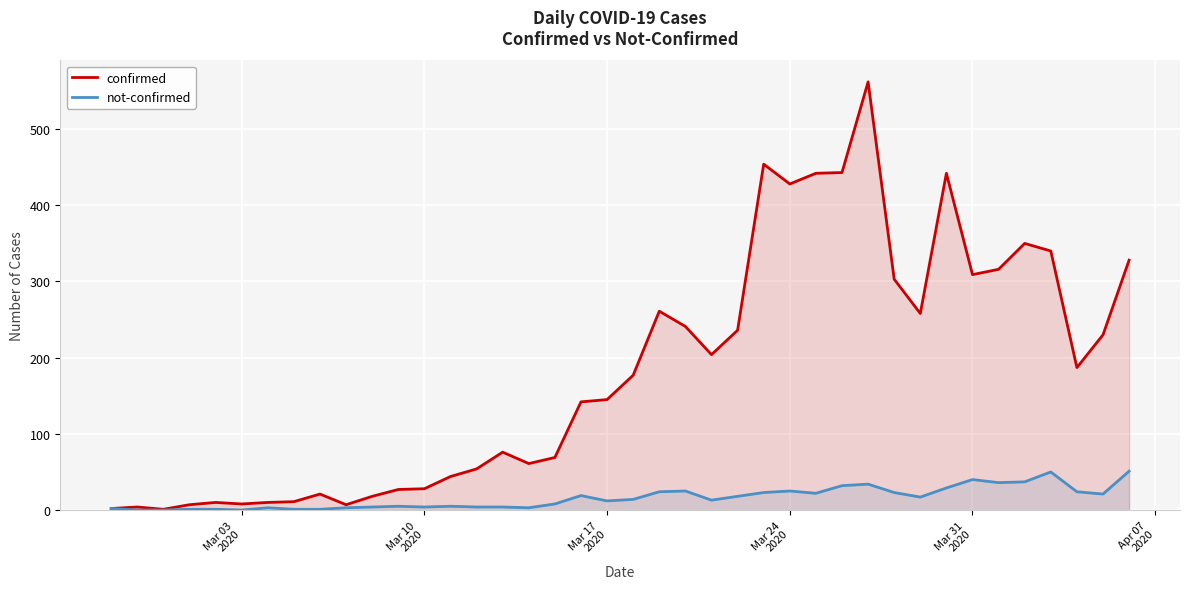

Which series has the widest spread of values?

confirmed